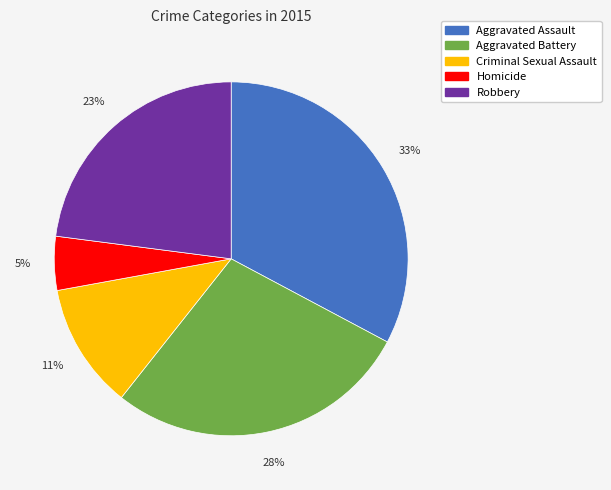

How many segments does this pie chart have?

5